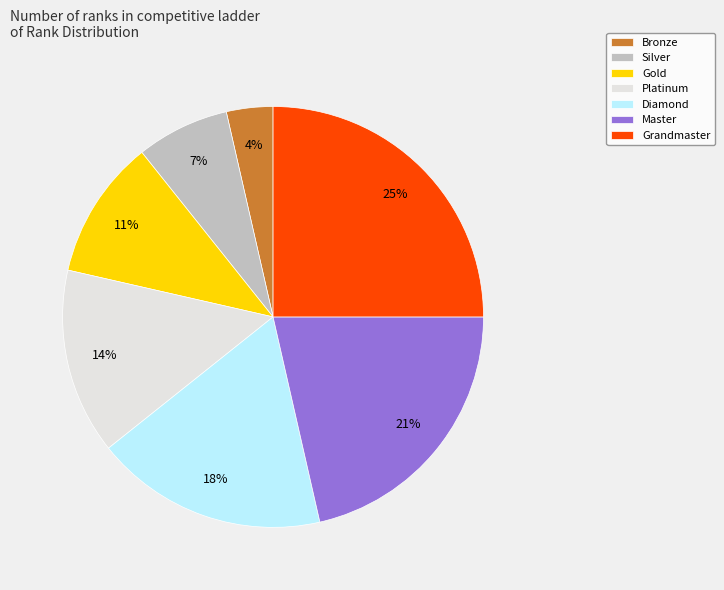

Between Silver and Grandmaster, which is larger?

Grandmaster